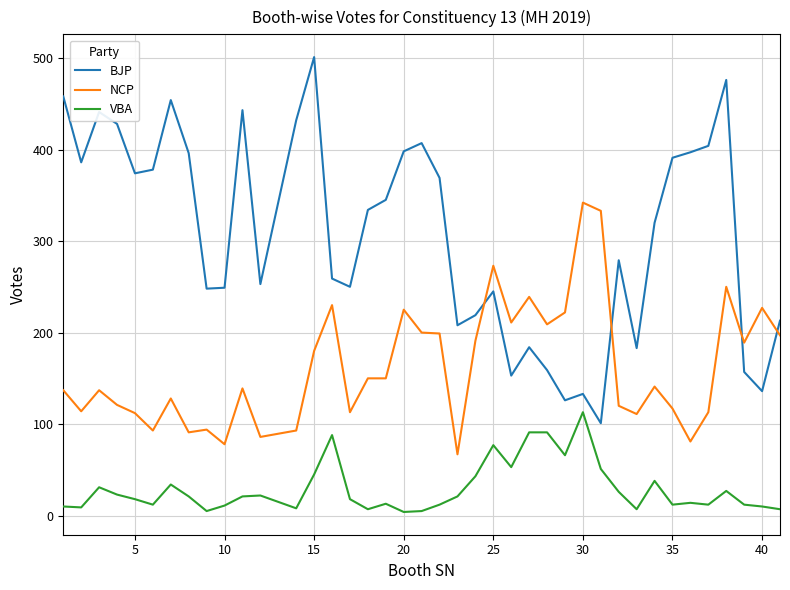

Which series has the largest total across all categories?

BJP